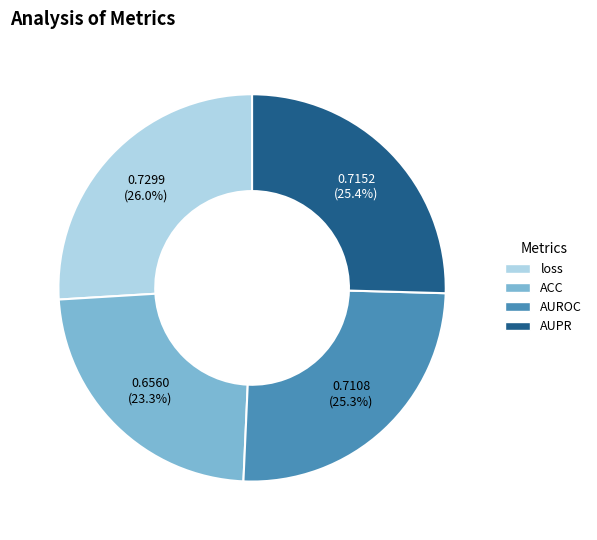

To the nearest percent, what percentage of the pie is ACC?

23%